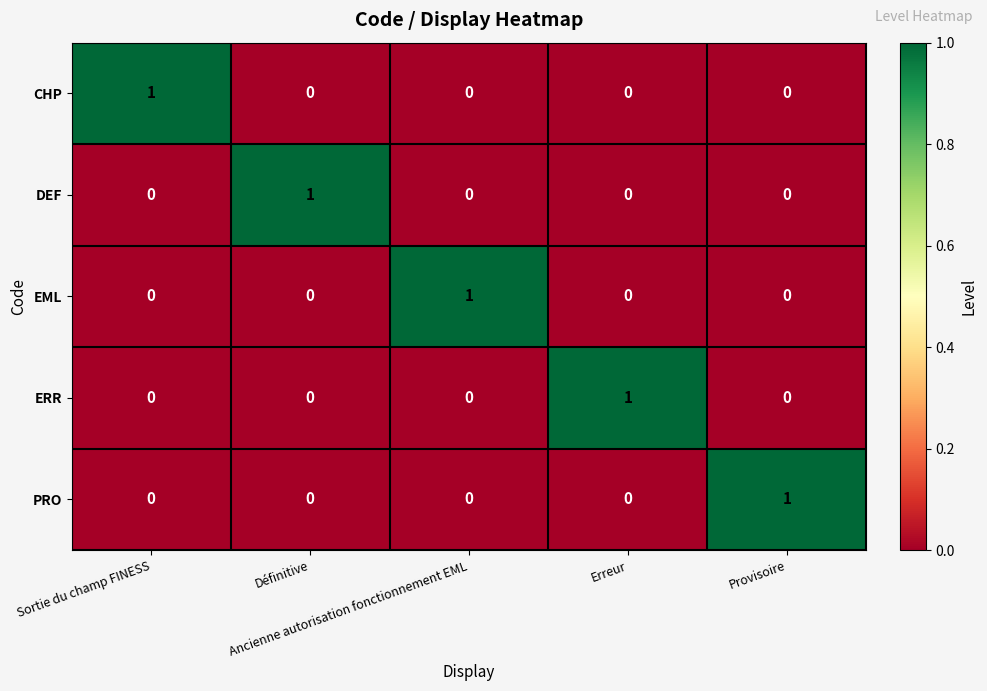

How many PRO values are between 0 and 1?

5